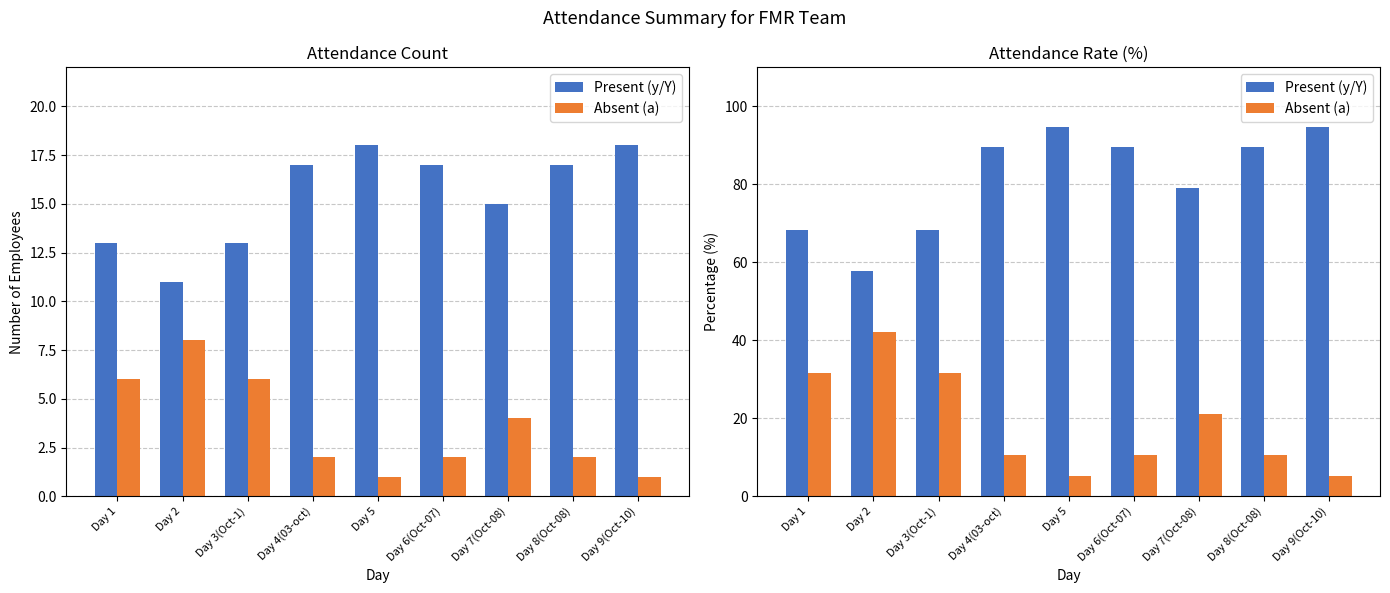

At which label does Present (y/Y) reach its peak?

Day 5